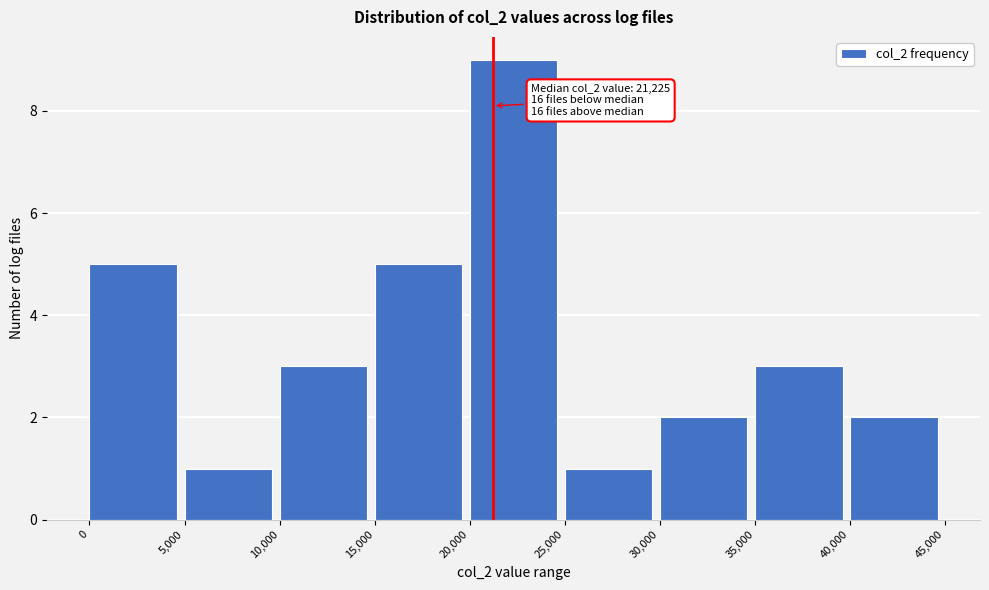

Over which range of the x-axis is the bar tallest?

20,000 to 25,000